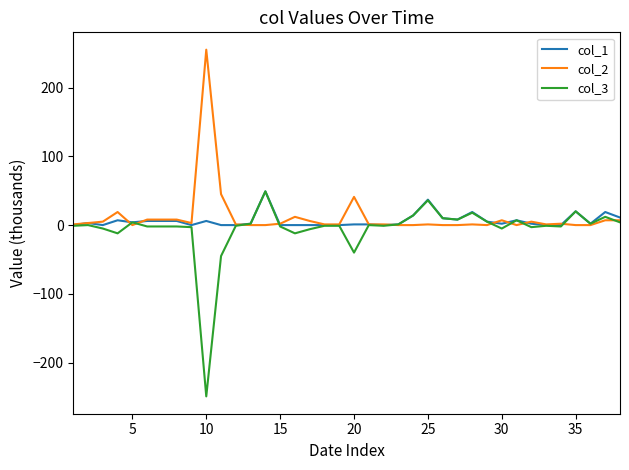

True or false: col_2 and col_3 cross at least once.

True